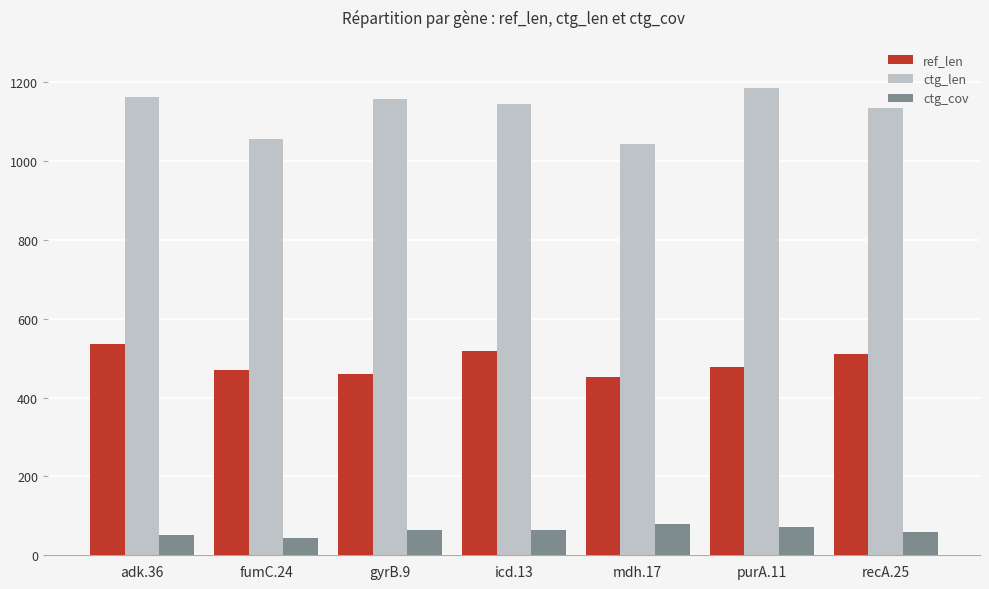

Rank the series by their maximum value, from lowest to highest.

ctg_cov, ref_len, ctg_len